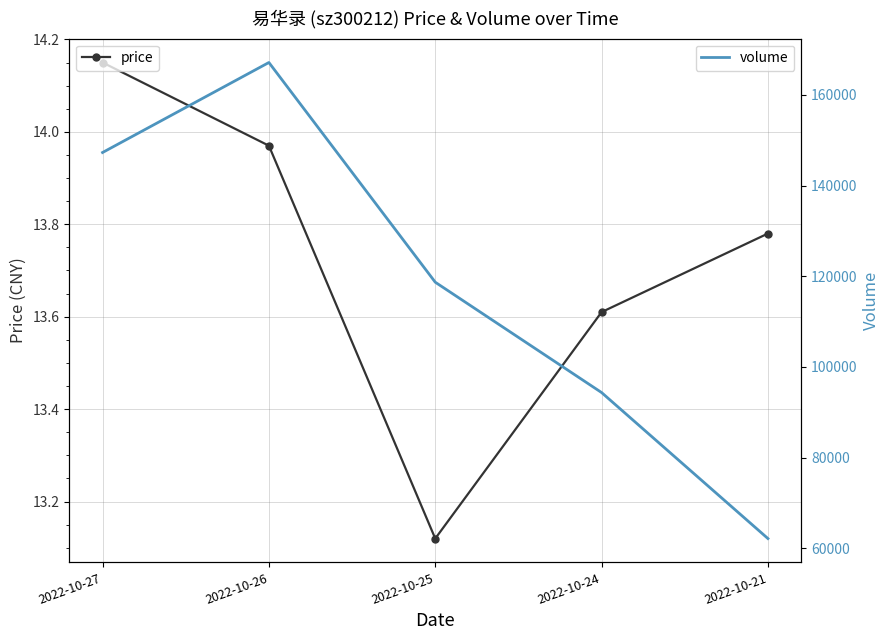

True or false: volume has more than 2 interior local peaks.

False